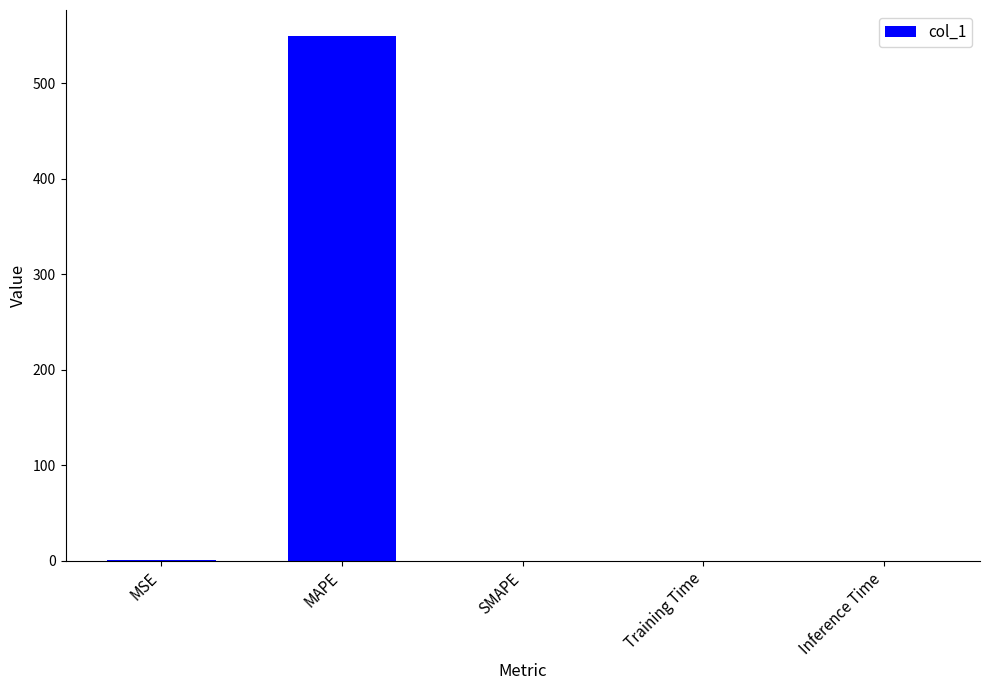

What is the sum of the values at SMAPE and MAPE?

549.0